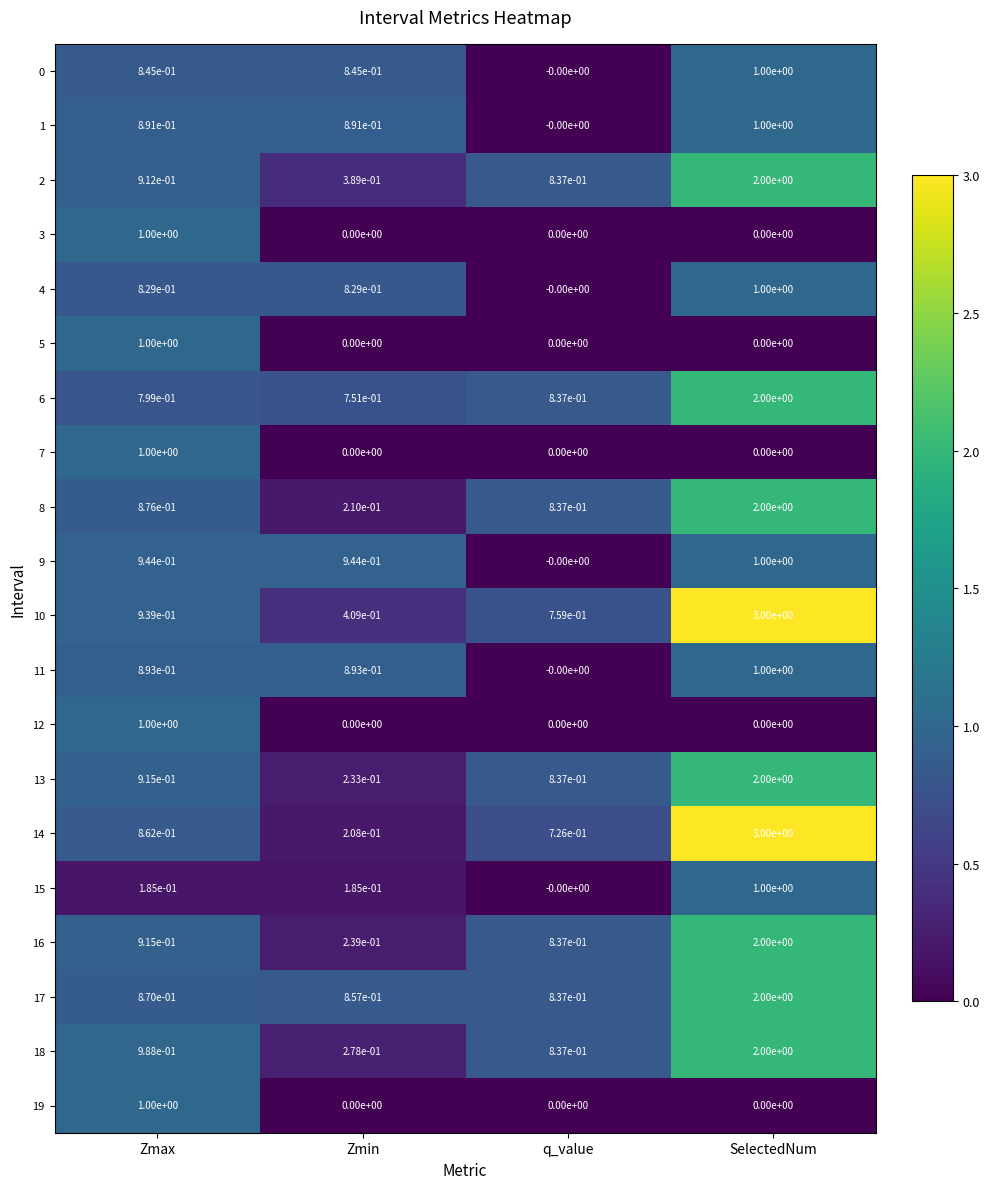

Which category has the highest value across all series?

SelectedNum